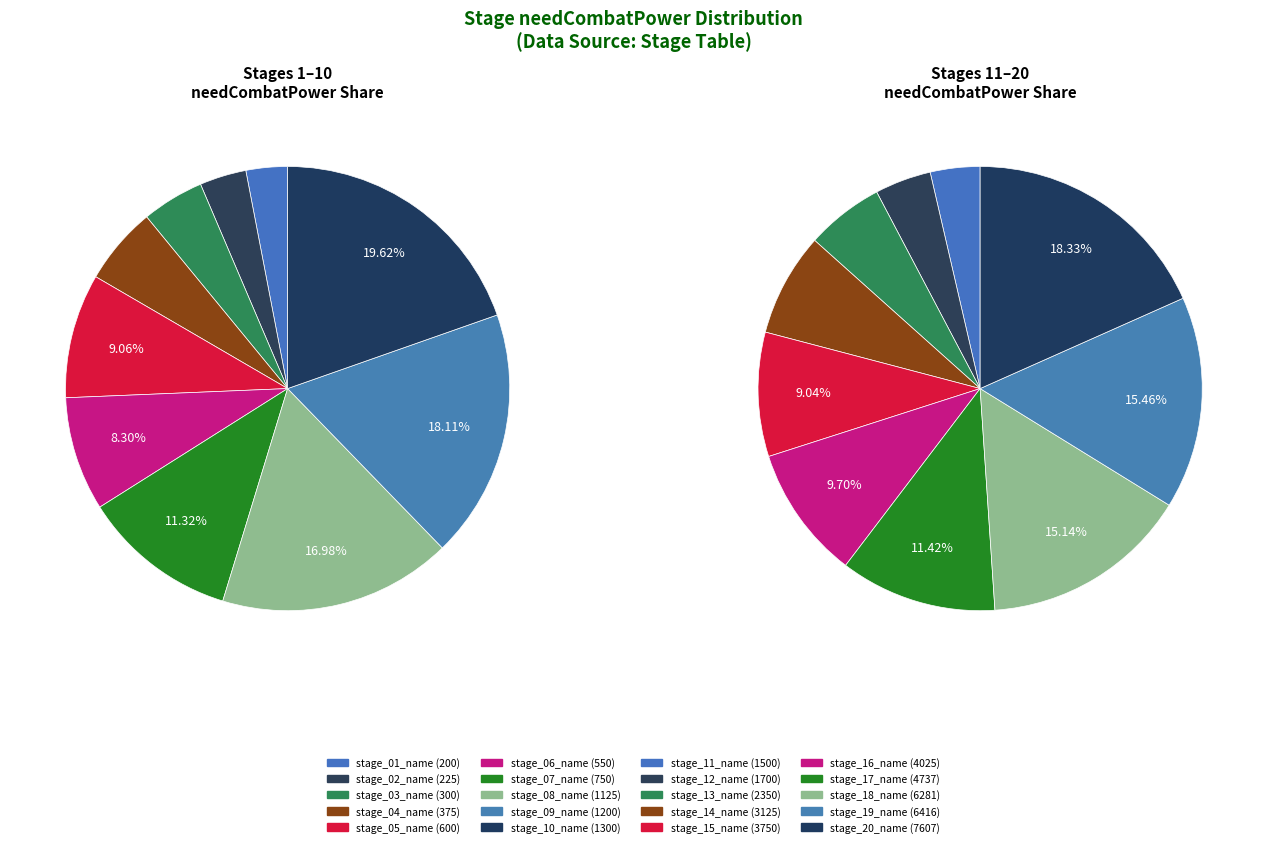

To the nearest percent, what is the average slice percentage?

10%